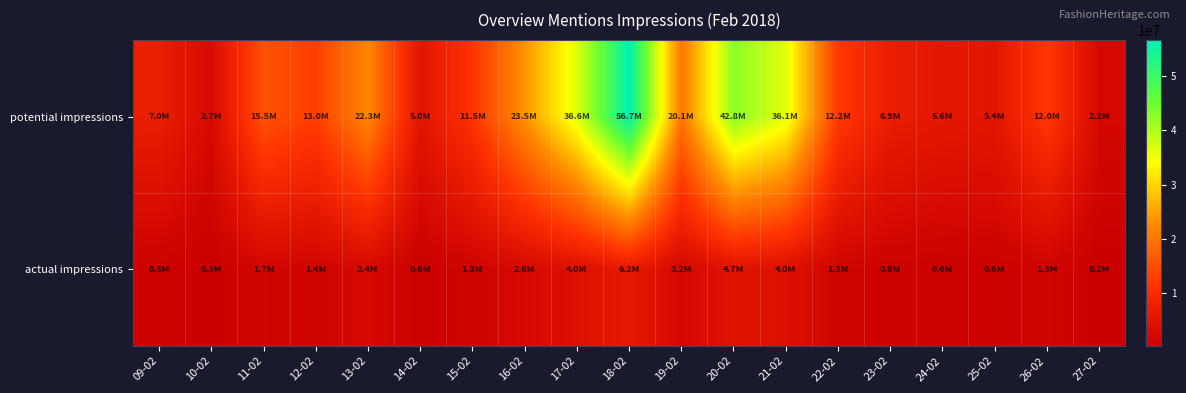

How many categories are shown in the chart?

19